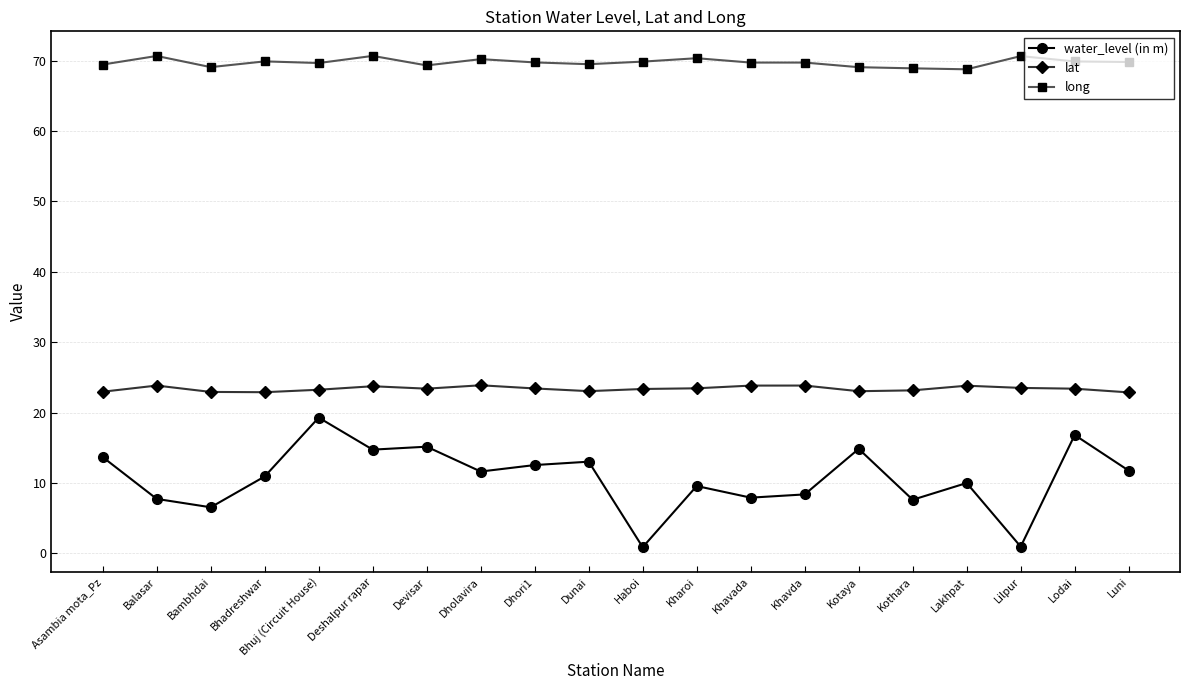

What is the maximum value for water_level (in m)?

19.3